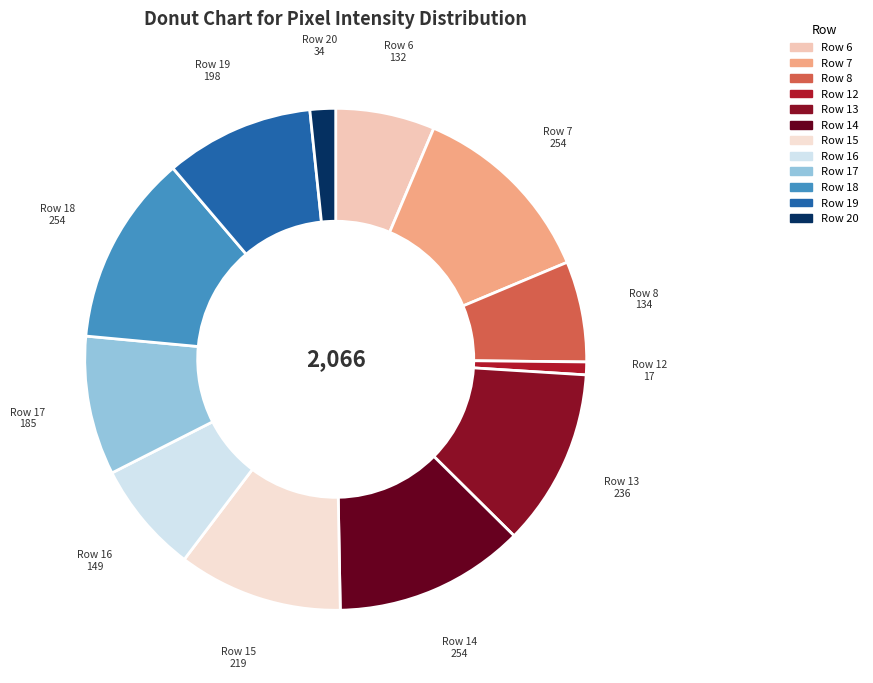

How many segments does this pie chart have?

12